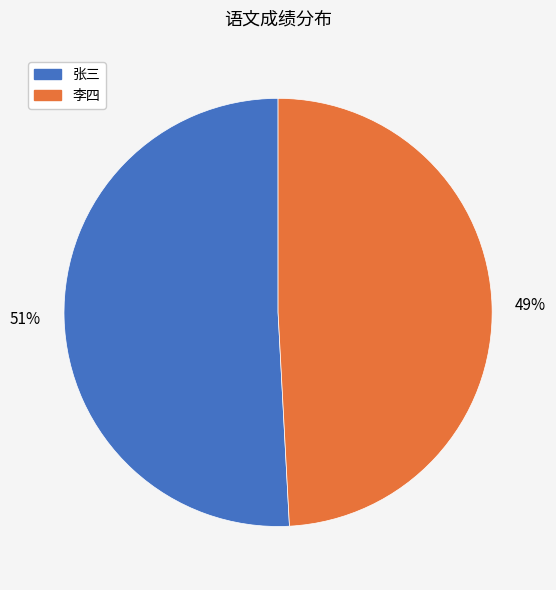

Count the number of slices in the pie.

2